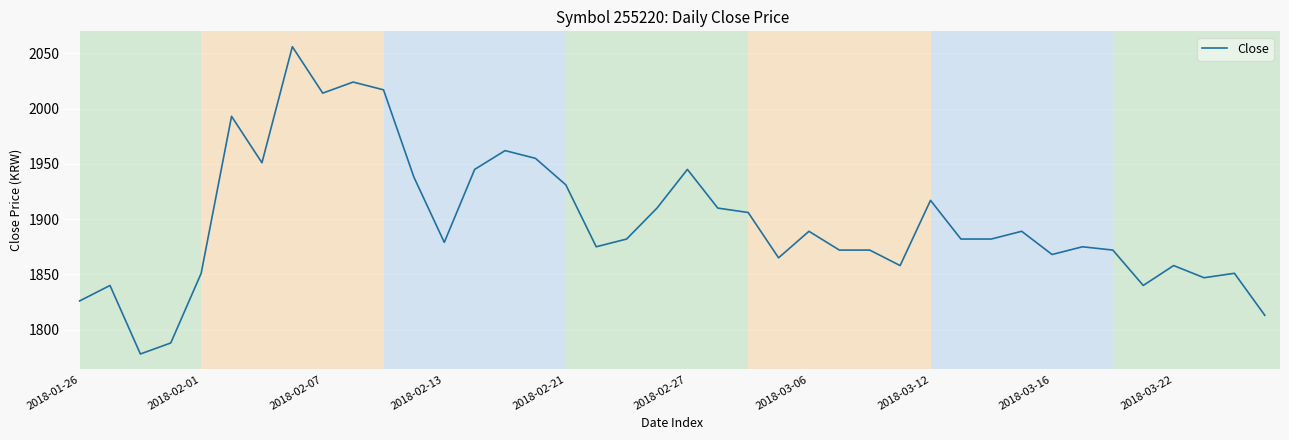

What is the greatest value displayed?

2056